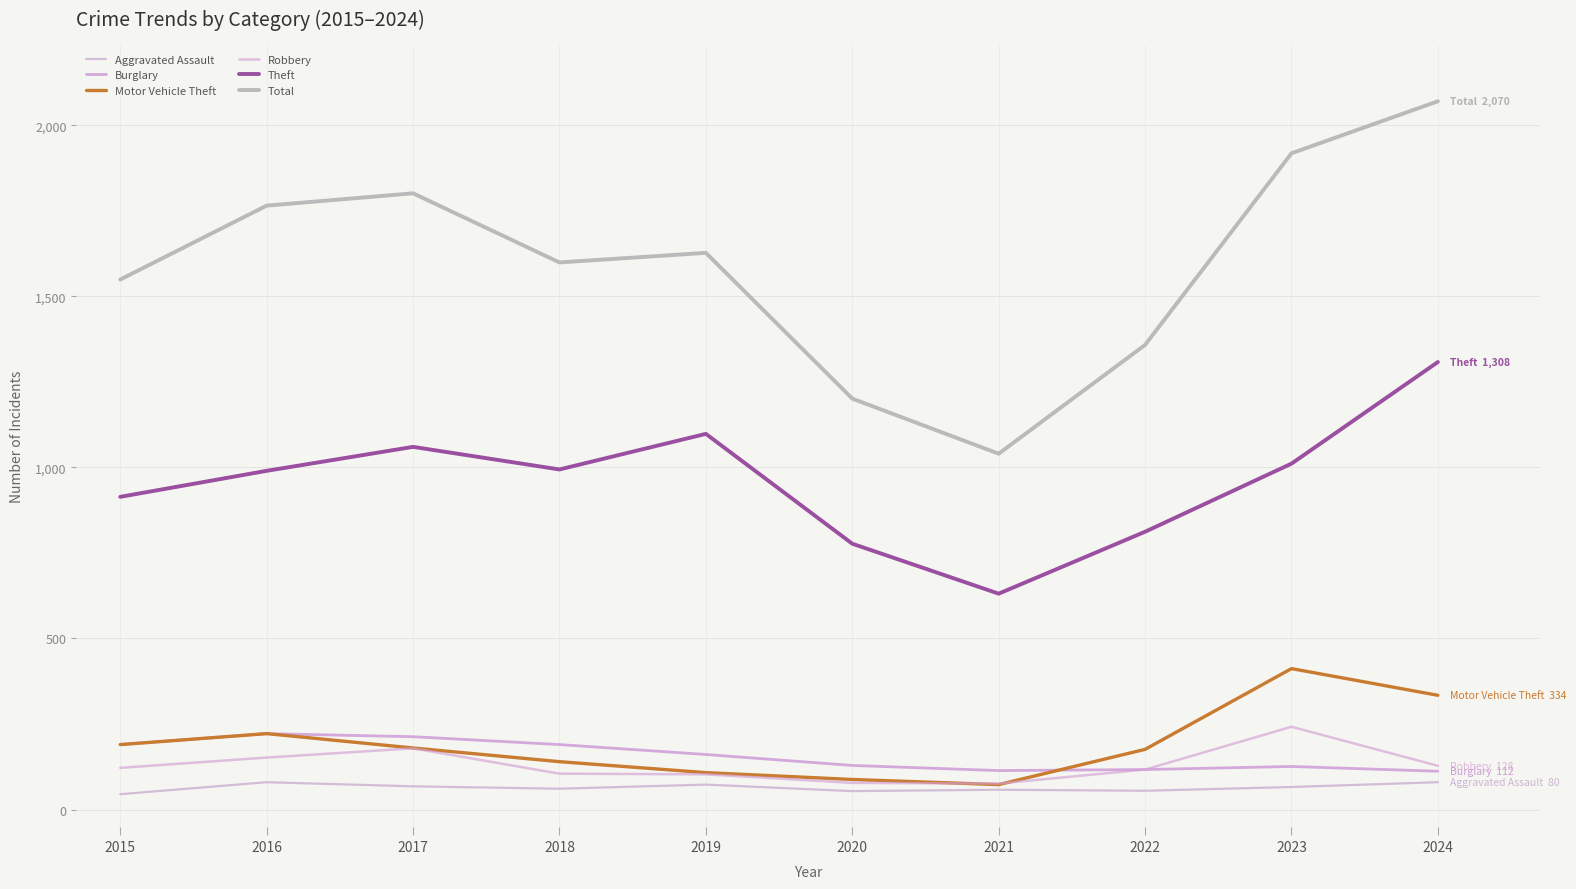

Where is the first local maximum for Motor Vehicle Theft?

2016